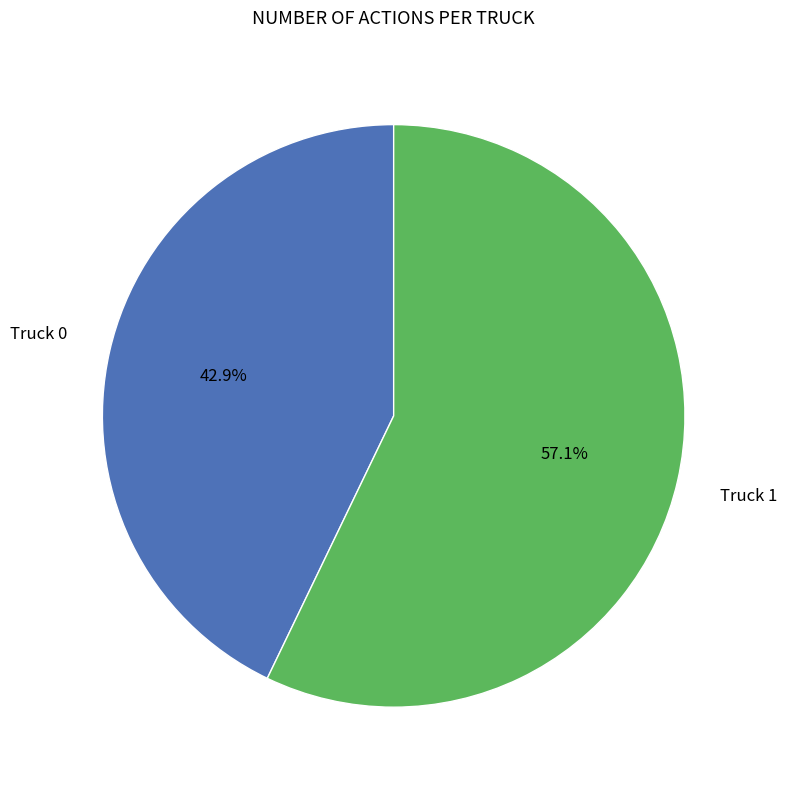

What percentage is the Truck 1 slice, to the nearest percent?

57%